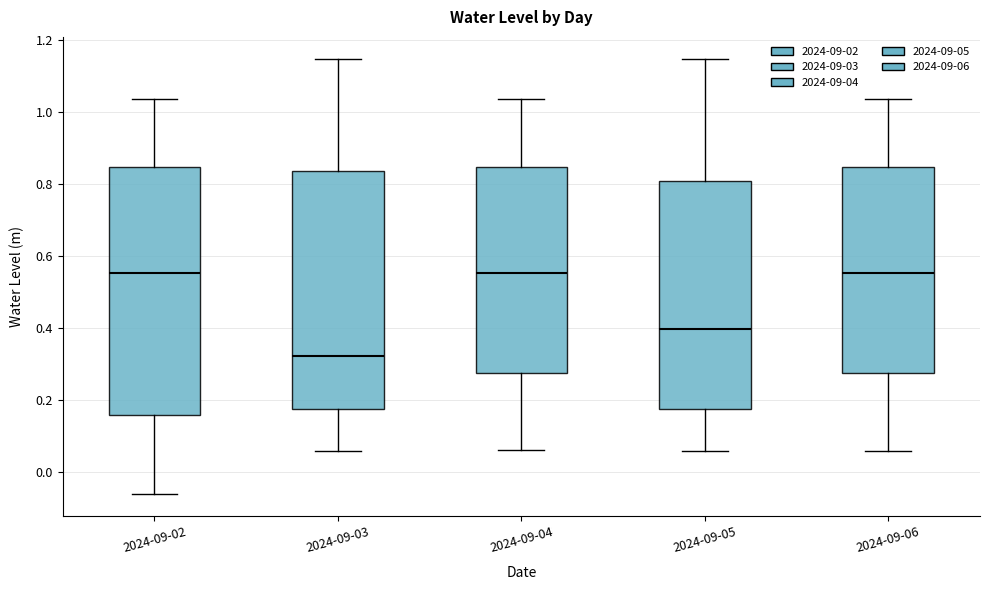

Reading left to right, read every box against the y-axis: the position of its median line, the range the box covers, and the ends of its whiskers. The values are not printed on the chart, so give them approximately, as read against the axis.

2024-09-02: median 0.56, box 0.16 to 0.84, whiskers -0.06 to 1.04
2024-09-03: median 0.32, box 0.18 to 0.84, whiskers 0.06 to 1.14
2024-09-04: median 0.56, box 0.28 to 0.84, whiskers 0.06 to 1.04
2024-09-05: median 0.40, box 0.18 to 0.80, whiskers 0.06 to 1.14
2024-09-06: median 0.56, box 0.28 to 0.84, whiskers 0.06 to 1.04